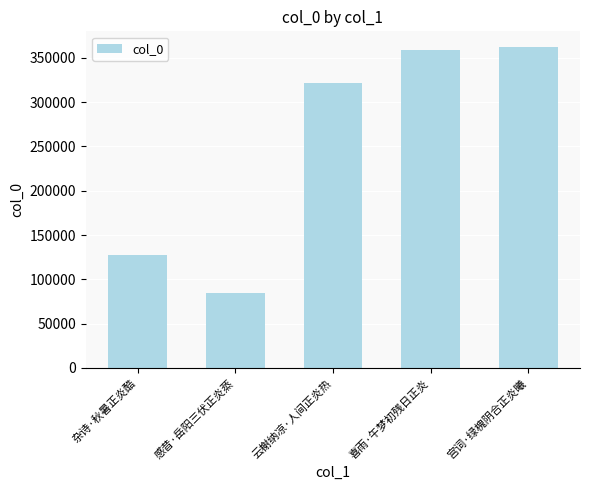

Read the value at 感昔·岳阳三伏正炎蒸, to the nearest 10.

84930